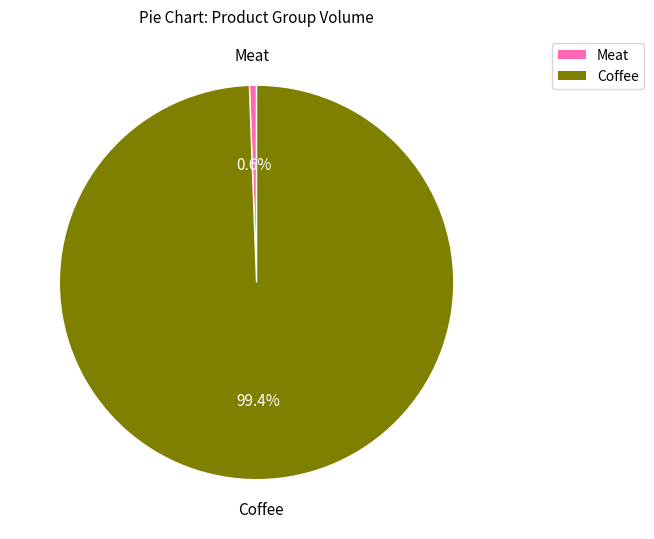

Is there any slice that represents more than half of the pie?

Yes